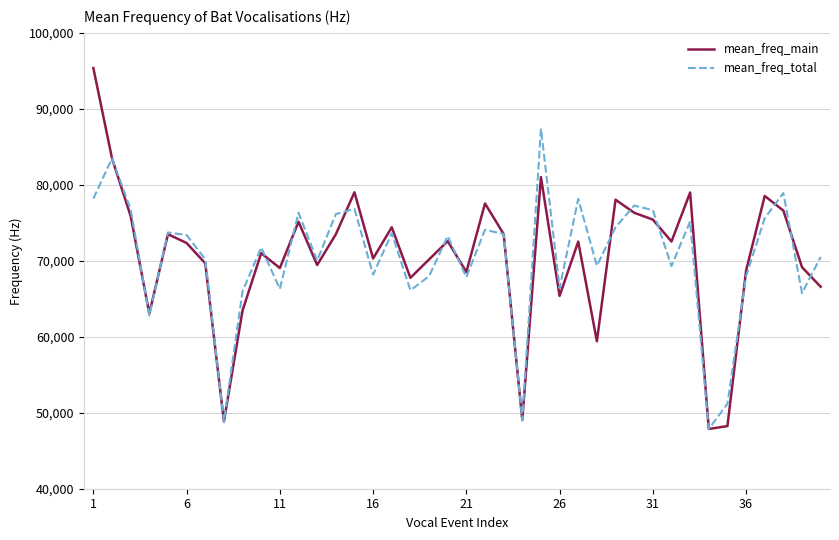

What is the highest value of the mean_freq_main series?

95363.1